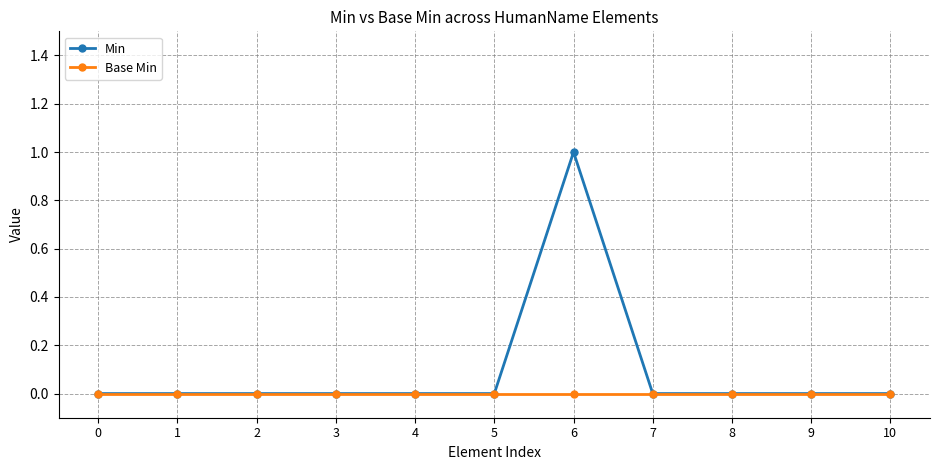

Rank the series by their average value, from lowest to highest.

Base Min, Min